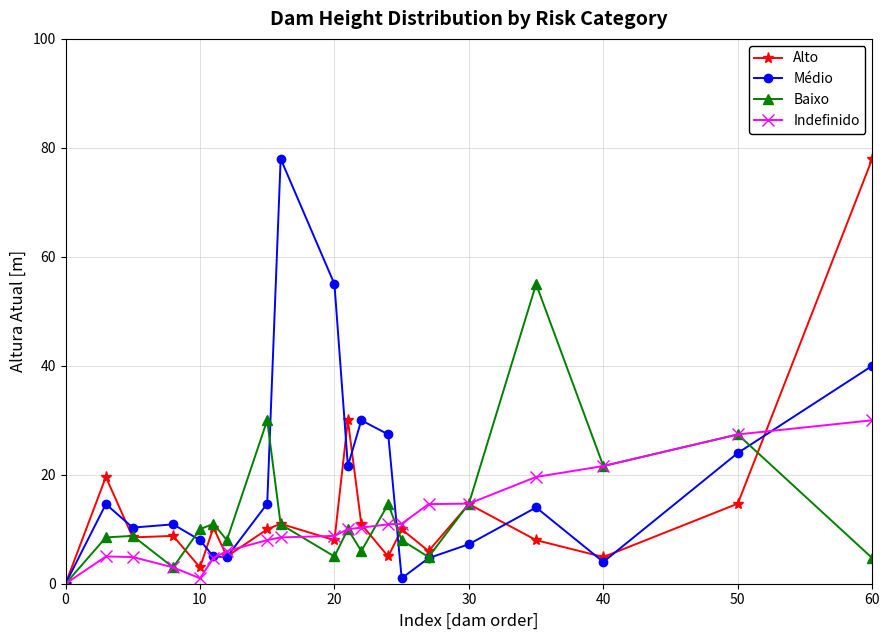

Does the chart display data point markers on the line(s)?

Yes